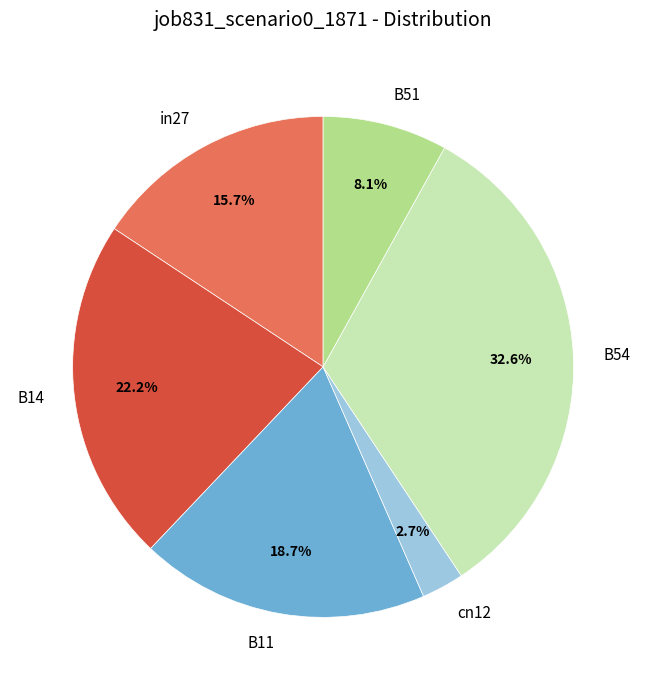

Does B54 account for over 50% of the chart?

No